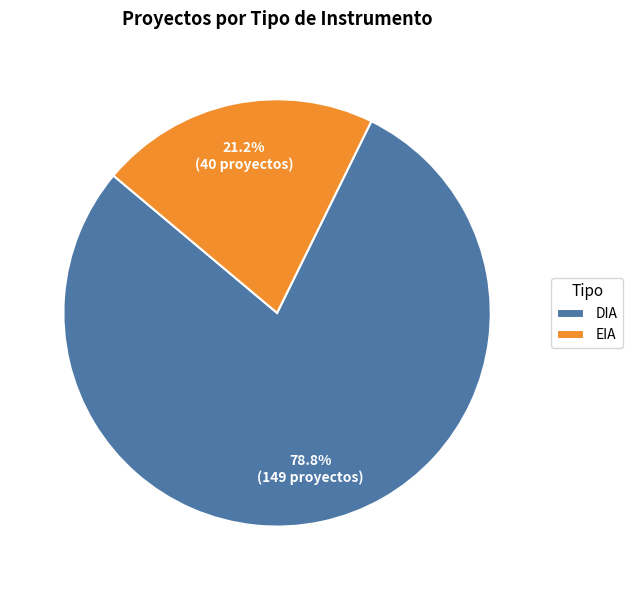

To the nearest percent, what percentage of the pie is EIA?

21%